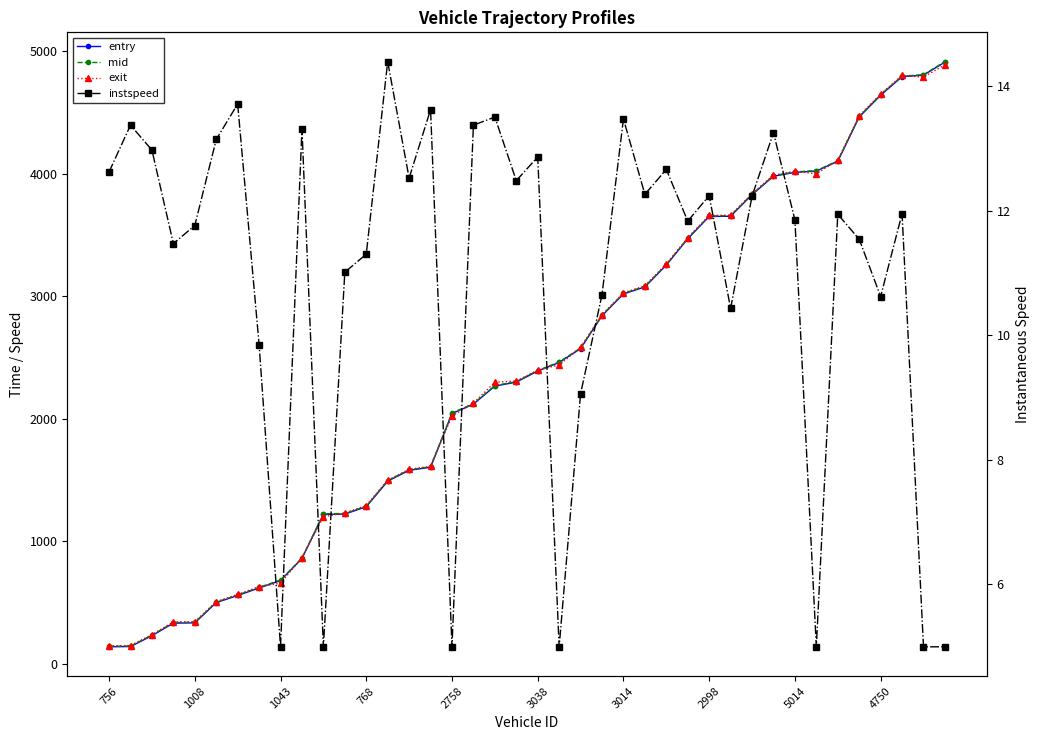

What is the maximum value shown in the chart?

4915.0